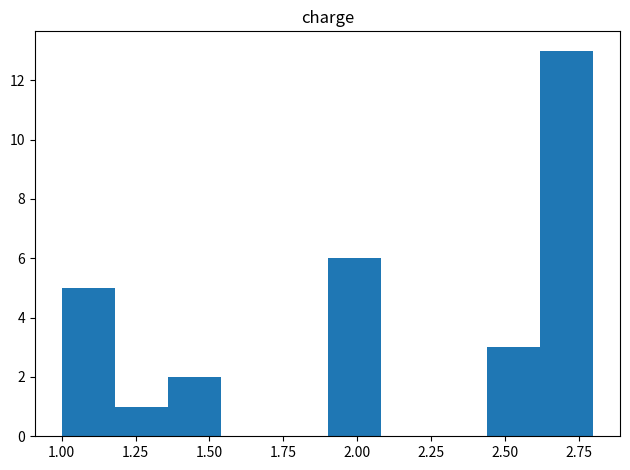

Around what value on the x-axis is the tallest bar? Give the approximate position of its centre, as read against the axis.

2.70